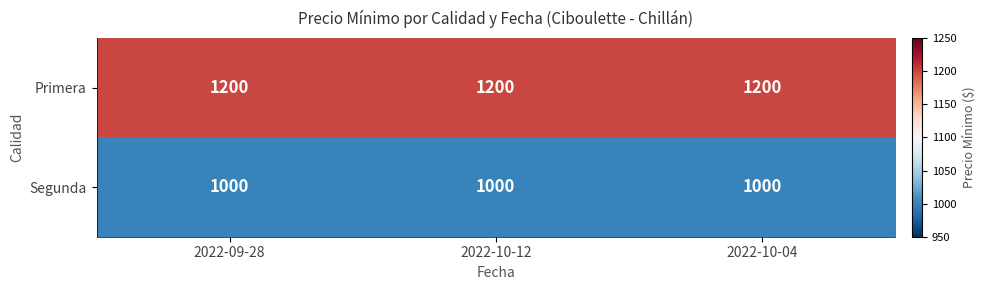

What is the maximum value for Primera?

1200